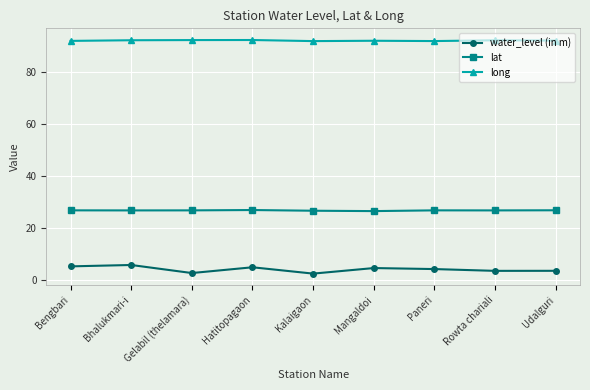

Is it true that long equals 20.9 at Bhalukmari-i?

False